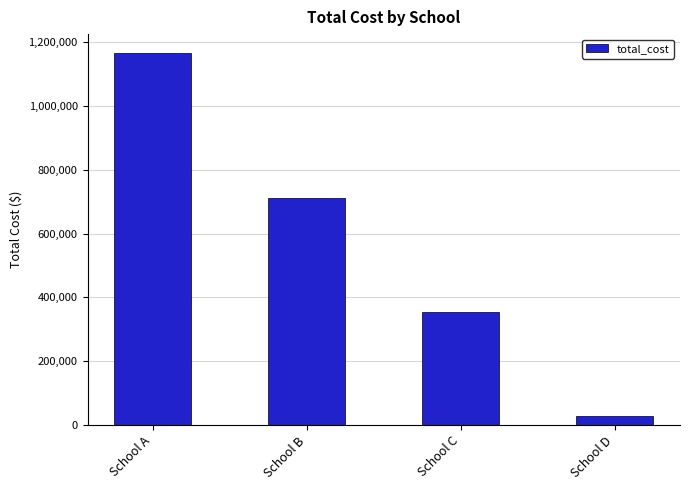

What is the sum of all values?

2260000